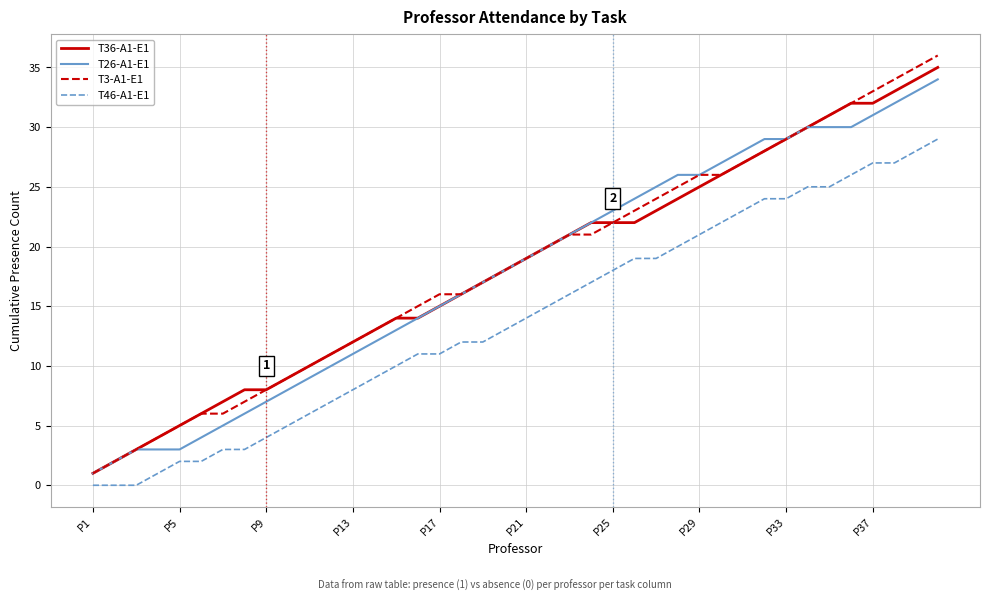

What is the greatest value displayed?

36